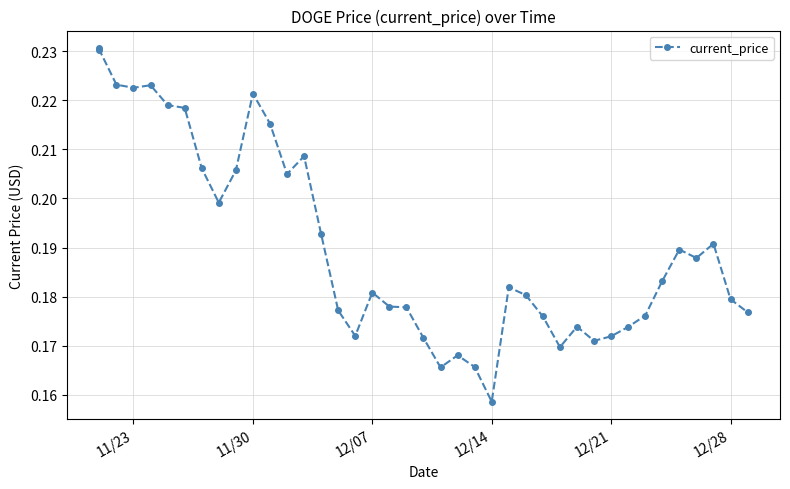

True or false: the data shows 0.3 at 34.

False